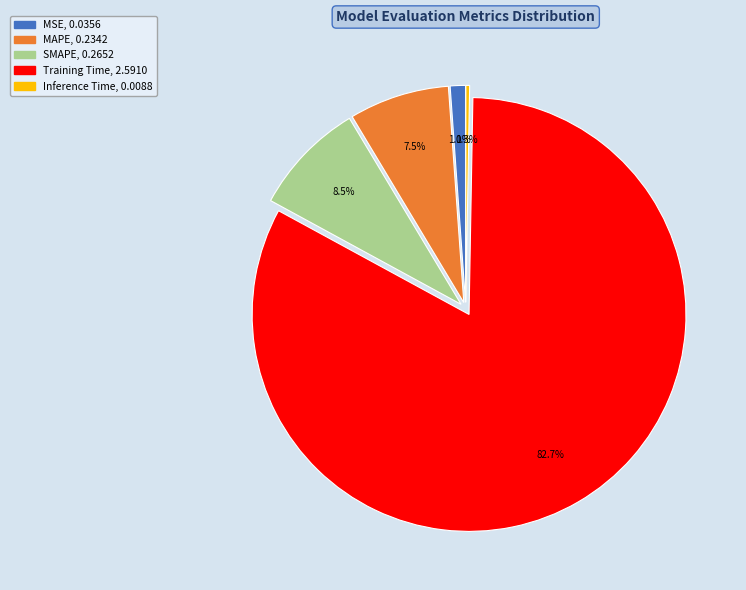

To the nearest percent, what is the average slice percentage?

20%